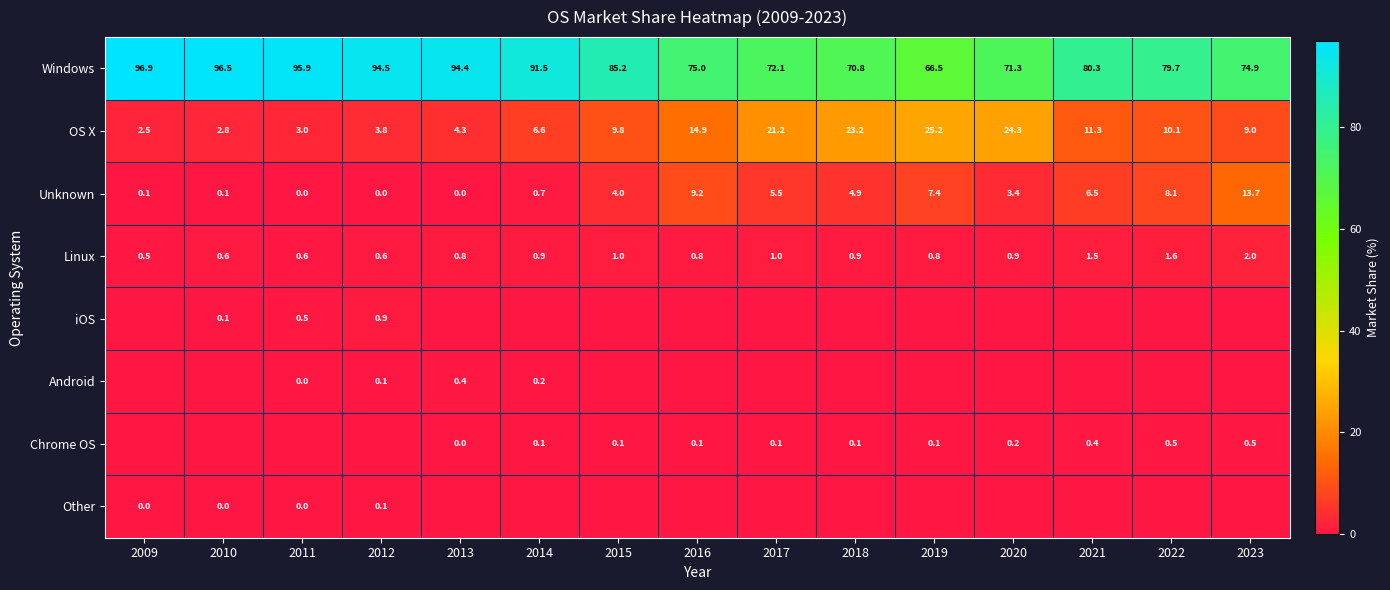

What is the difference between the maximum and minimum values in the Unknown series?

13.7